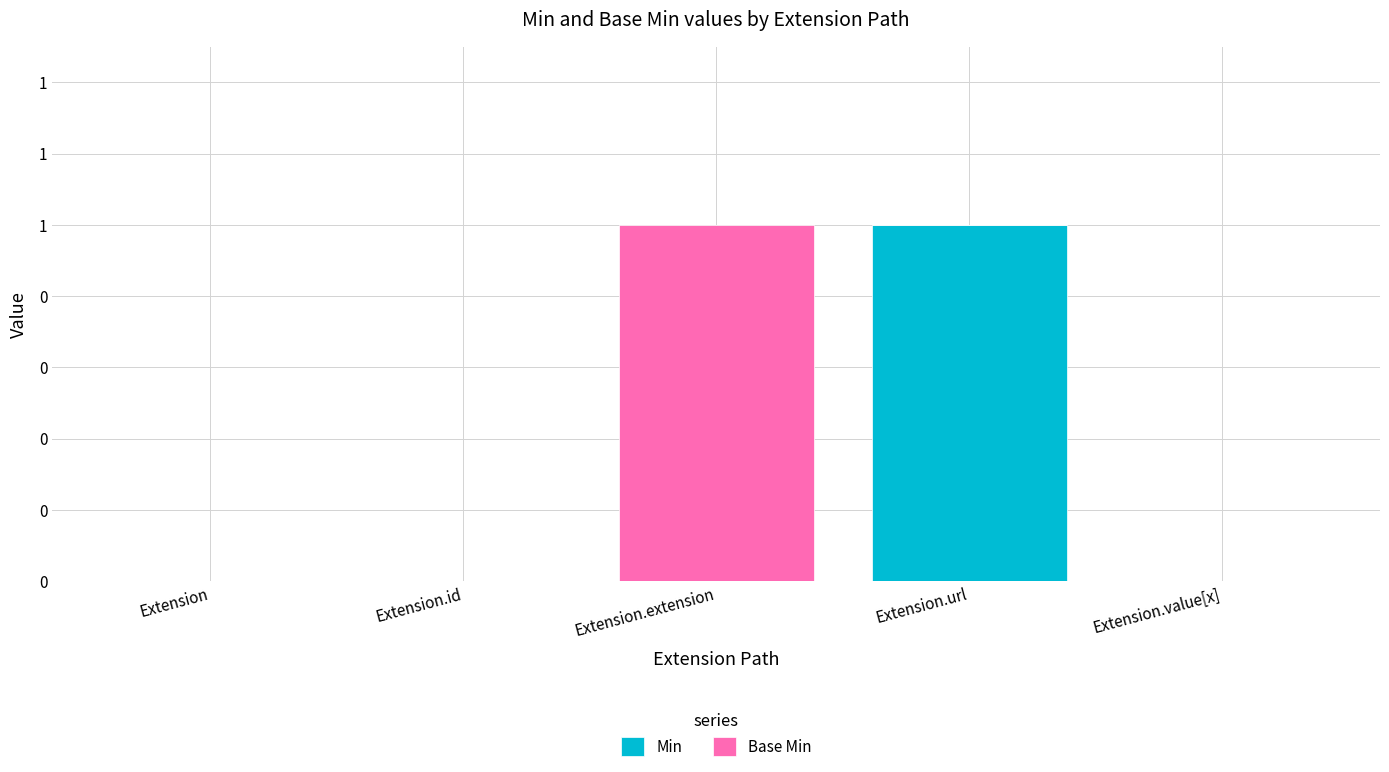

What are all the series names shown in the legend?

Min, Base Min